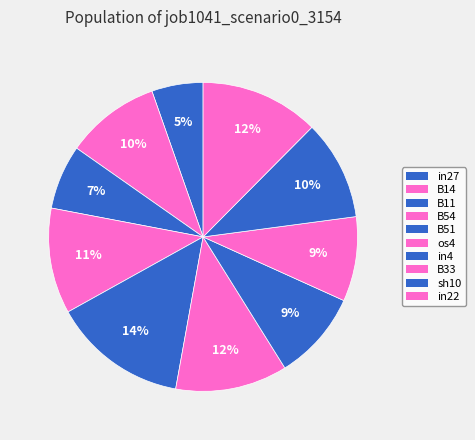

How many segments does this pie chart have?

10